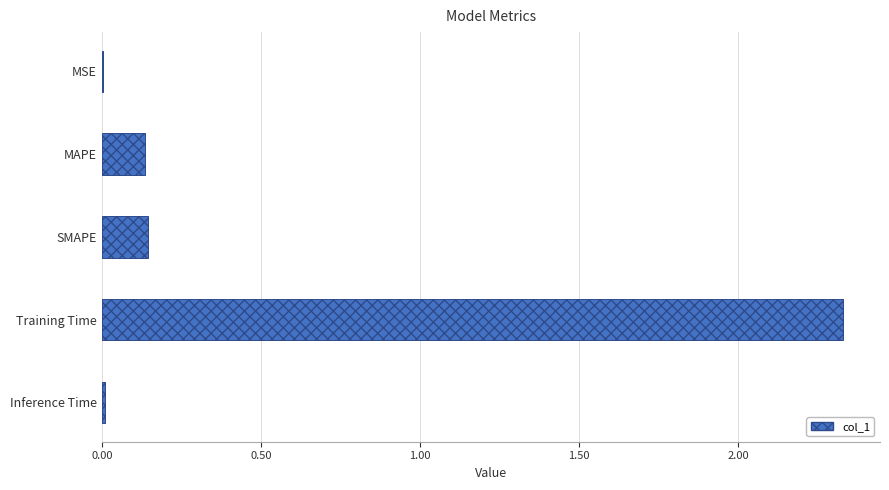

Are the bars horizontal?

Yes